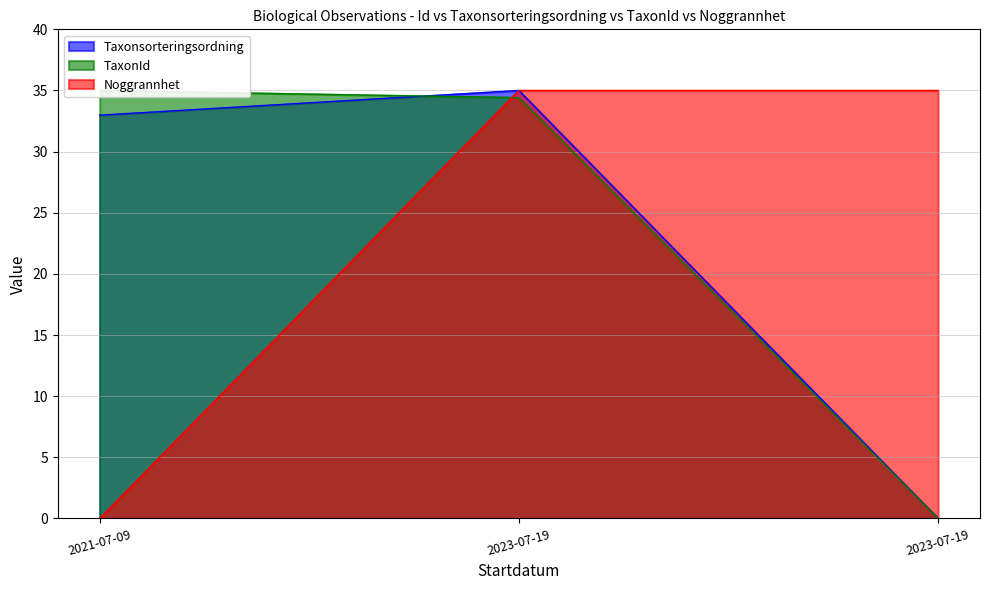

What is the difference between the maximum and minimum values in the Taxonsorteringsordning series?

35.0